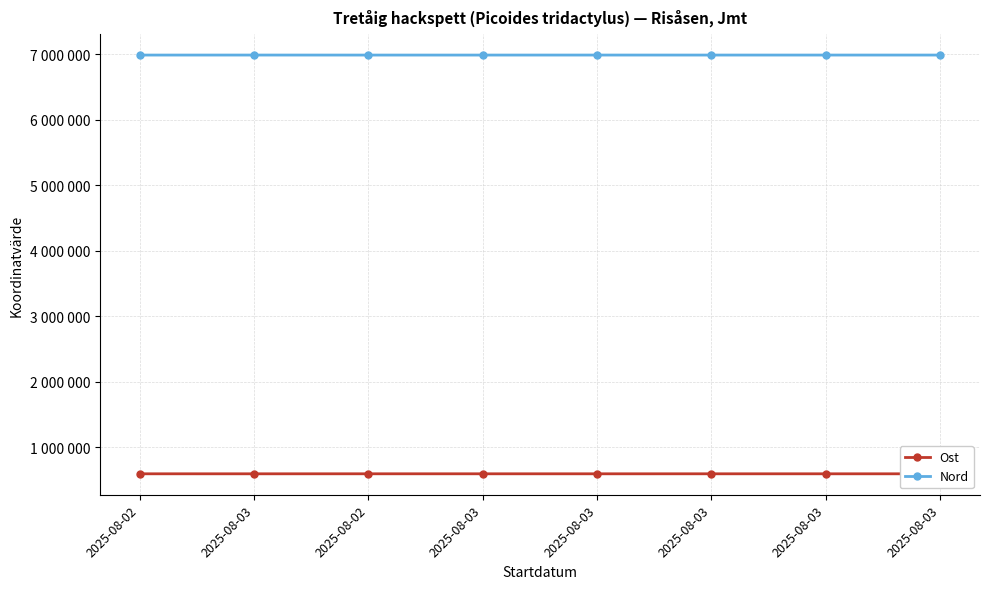

Rank the series at 2025-08-03 from lowest to highest value.

Ost, Nord